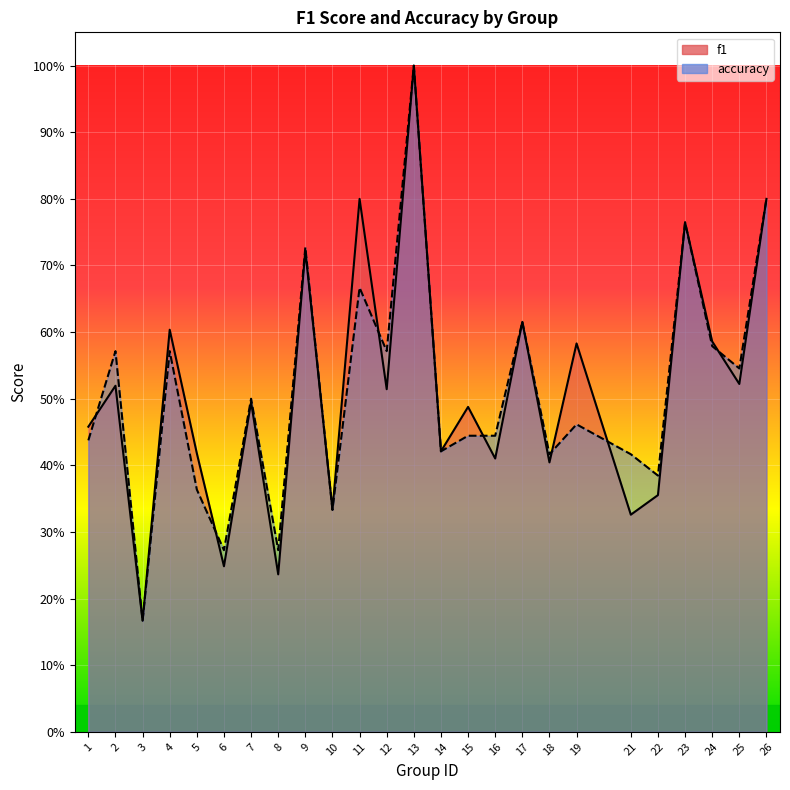

Reading left to right, transcribe all the data shown in this chart.

f1: 0.5	0.5	0.2	0.6	0.4	0.2	0.5	0.2	0.7	0.3	0.8	0.5	1.0	0.4	0.5	0.4	0.6	0.4	0.6	0.3	0.4	0.8	0.6	0.5	0.8
accuracy: 0.4	0.6	0.2	0.6	0.4	0.3	0.5	0.3	0.7	0.3	0.7	0.6	1.0	0.4	0.4	0.4	0.6	0.4	0.5	0.4	0.4	0.8	0.6	0.5	0.8